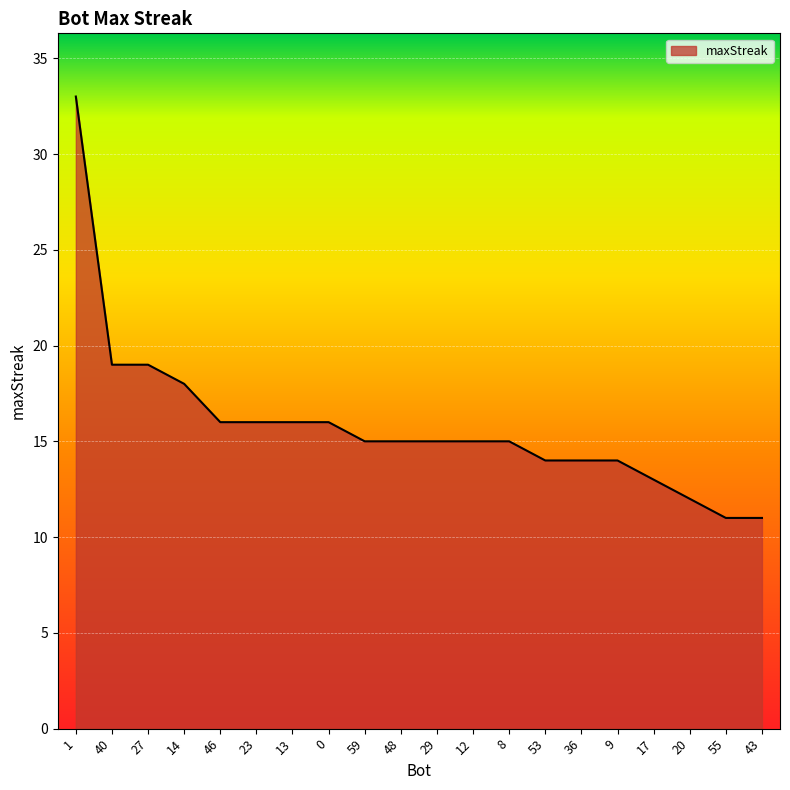

At which label does the data first exceed 15?

1